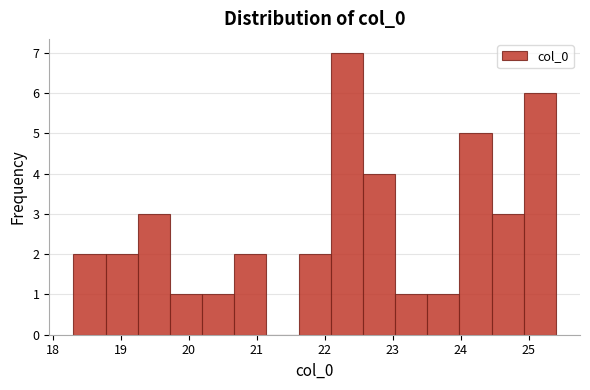

Which range on the x-axis has the tallest bar?

22.1 to 22.6